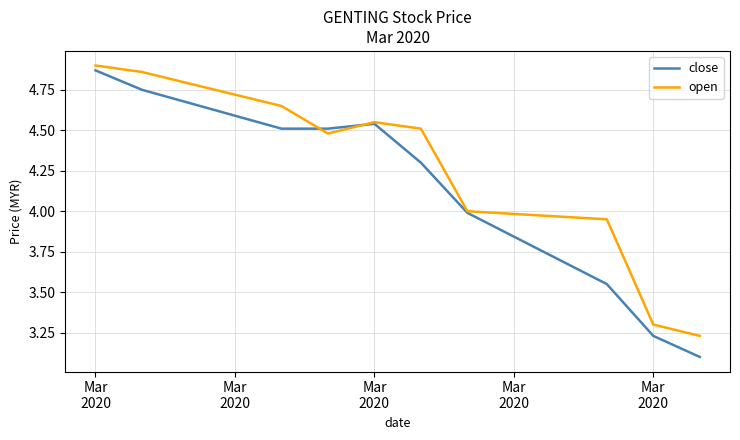

List the series in order of their overall mean, lowest first.

close, open